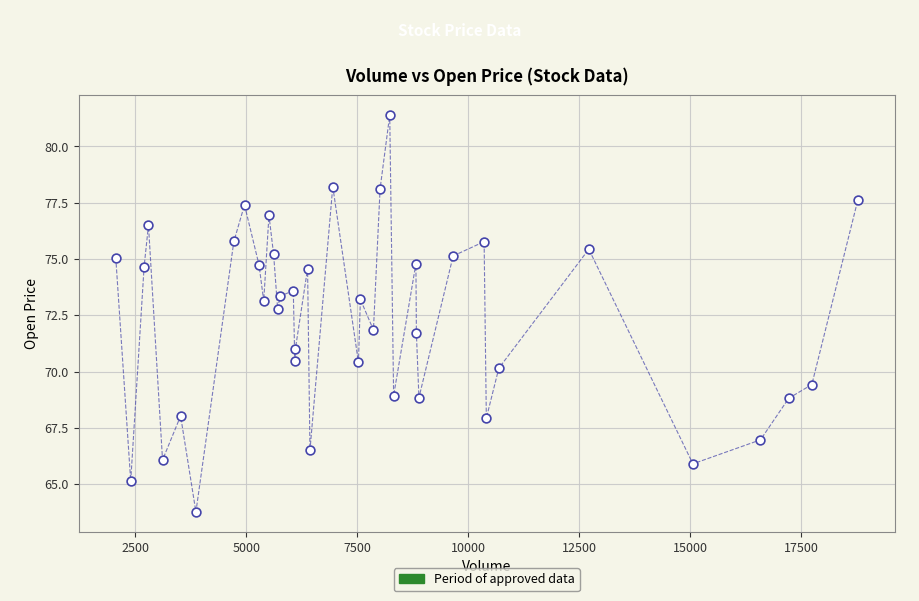

What is the range of Y values (max minus min)?

17.6